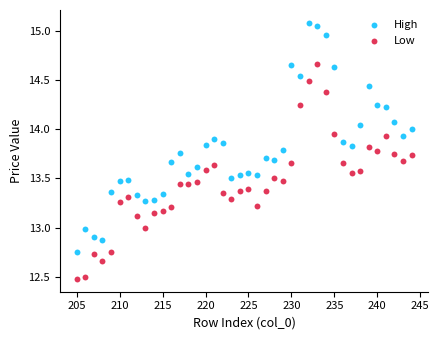

What are all the series names shown in the legend?

High, Low